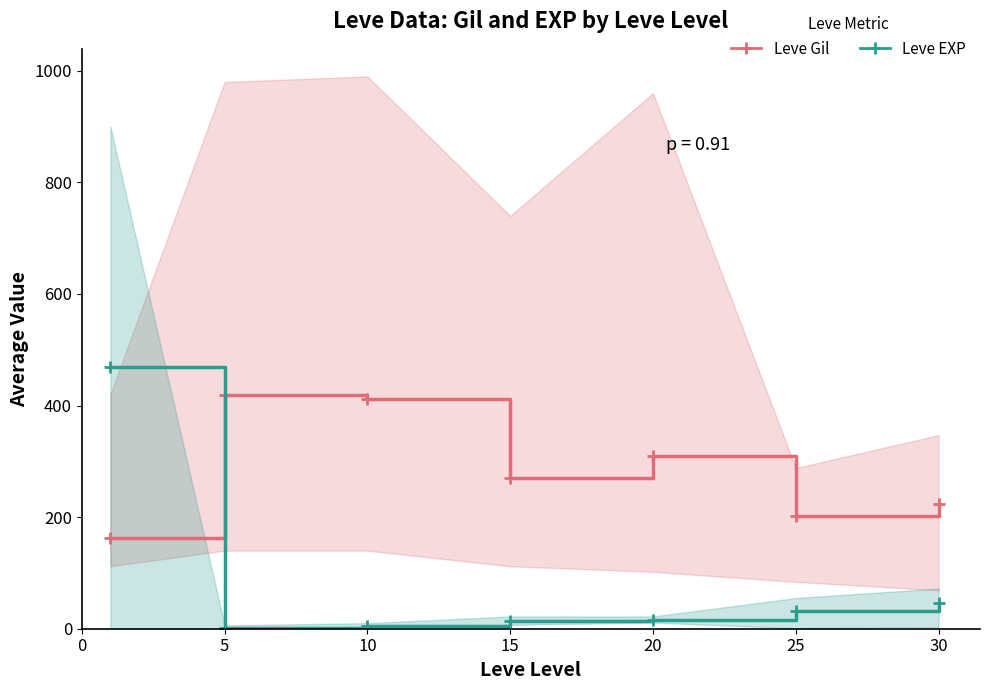

Is the value of Leve EXP at 20 greater than the value of Leve Gil at 5?

No